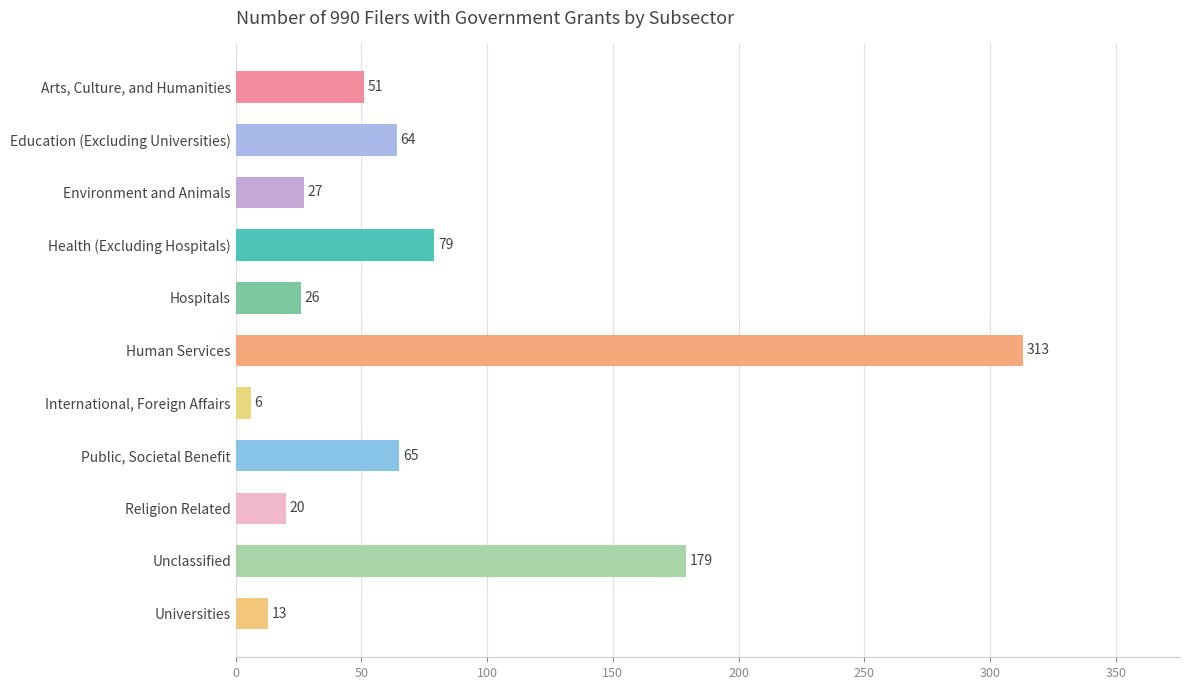

What is the sum of all values?

843